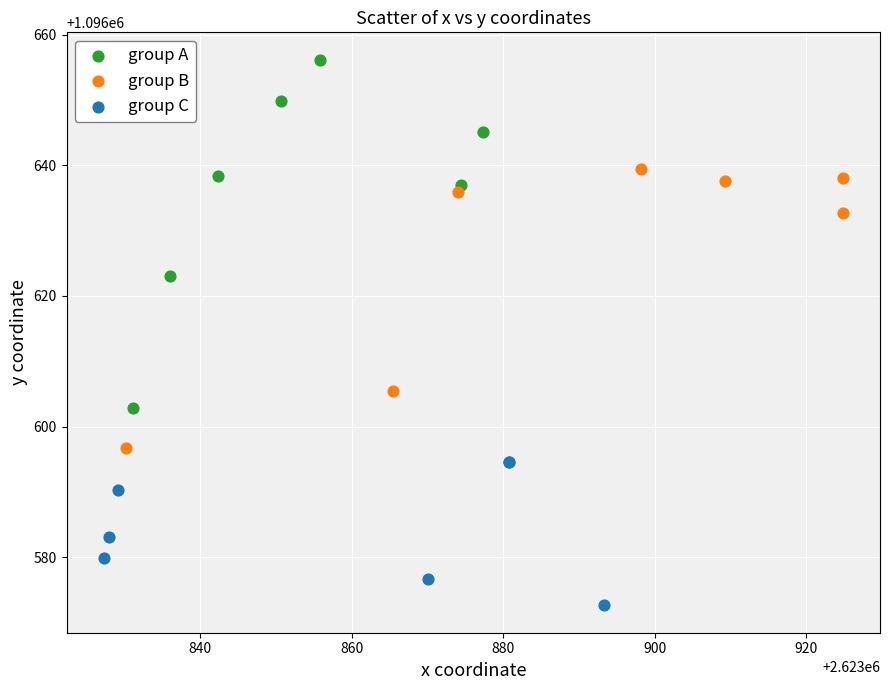

Which series has the widest spread of Y values?

group A